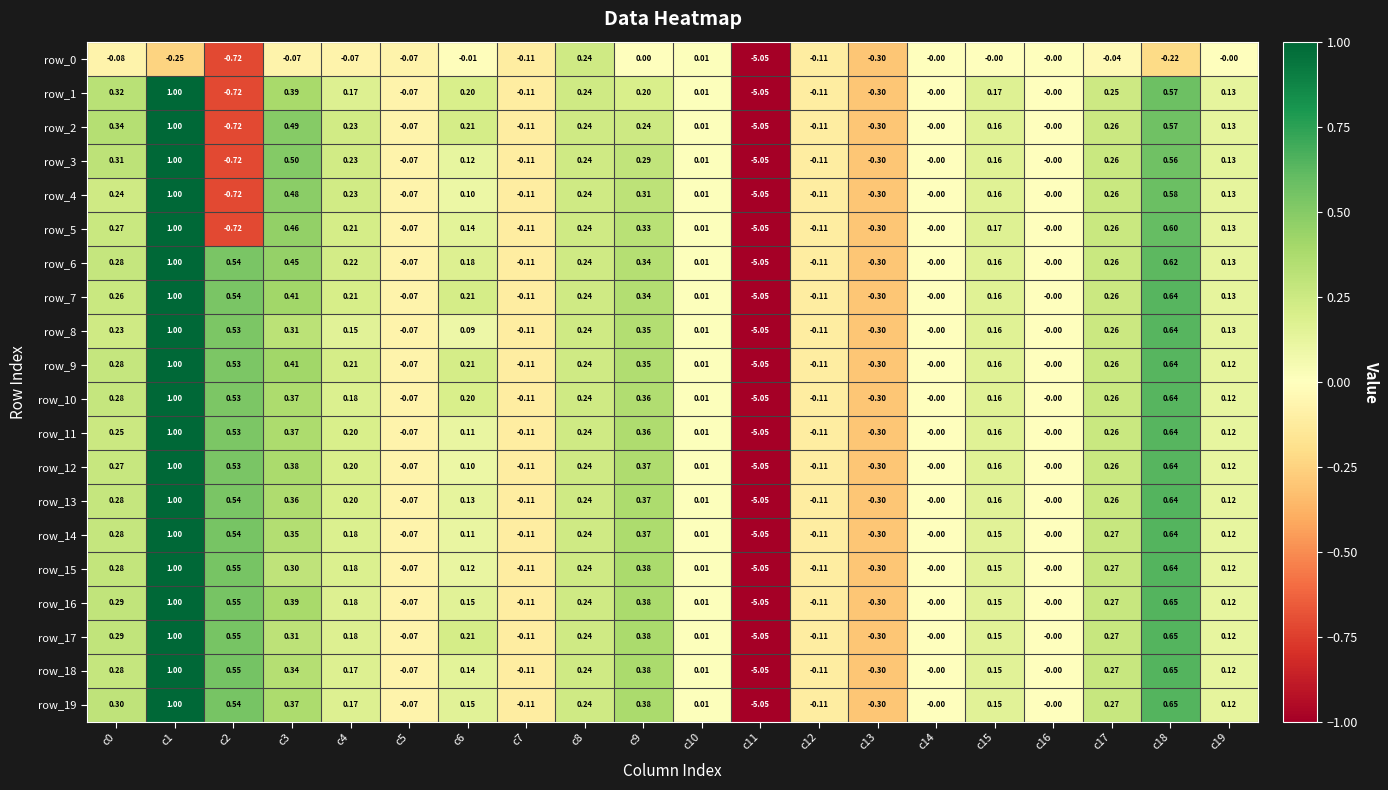

Between c3 and c17, which is larger?

c17